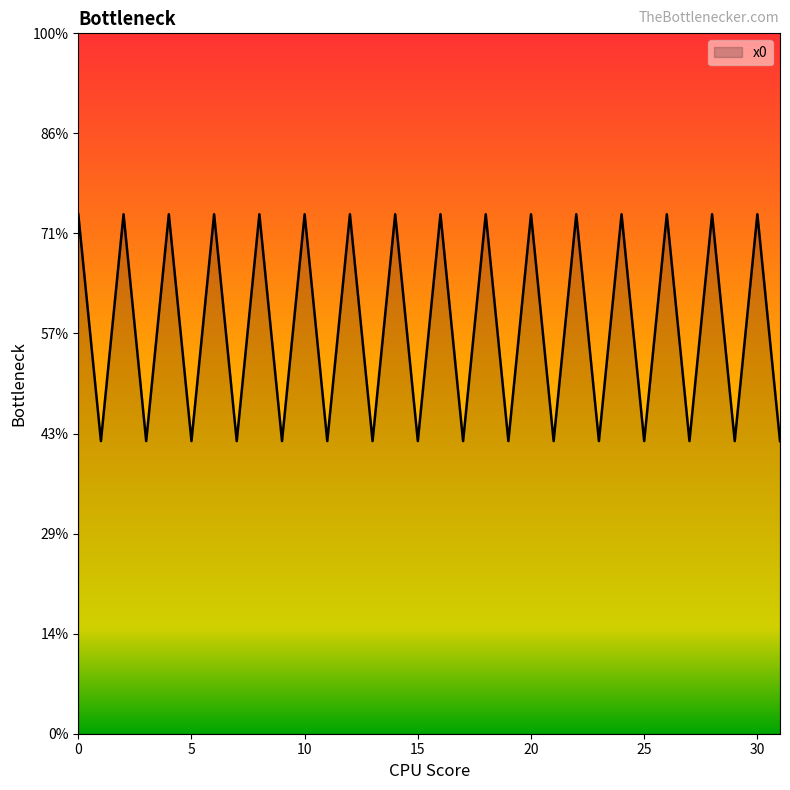

Reading left to right, extract all data points from this chart.

2.6	1.5	2.6	1.5	2.6	1.5	2.6	1.5	2.6	1.5	2.6	1.5	2.6	1.5	2.6	1.5	2.6	1.5	2.6	1.5	2.6	1.5	2.6	1.5	2.6	1.5	2.6	1.5	2.6	1.5	2.6	1.5